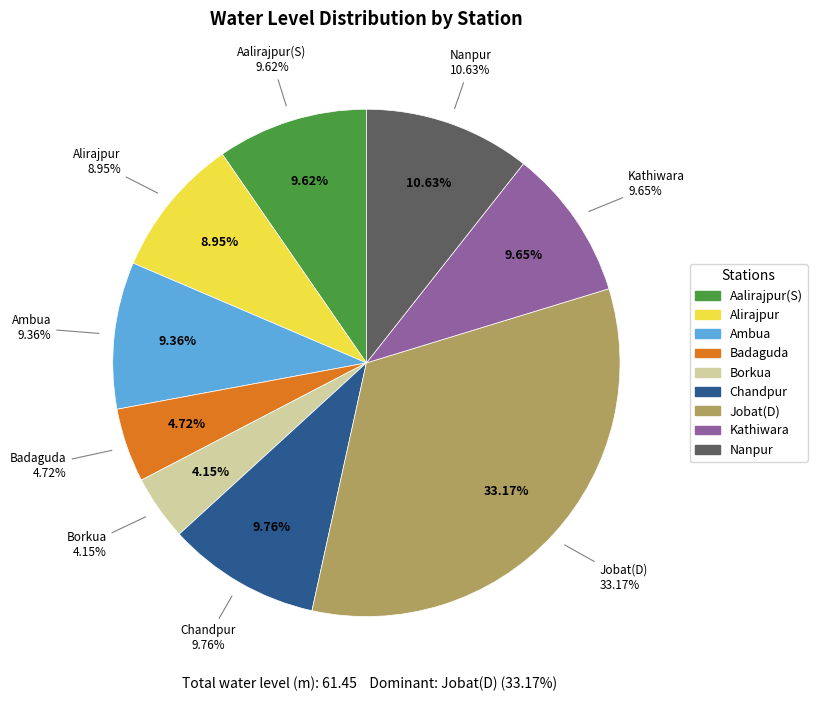

Does Badaguda represent more than half of the total?

No